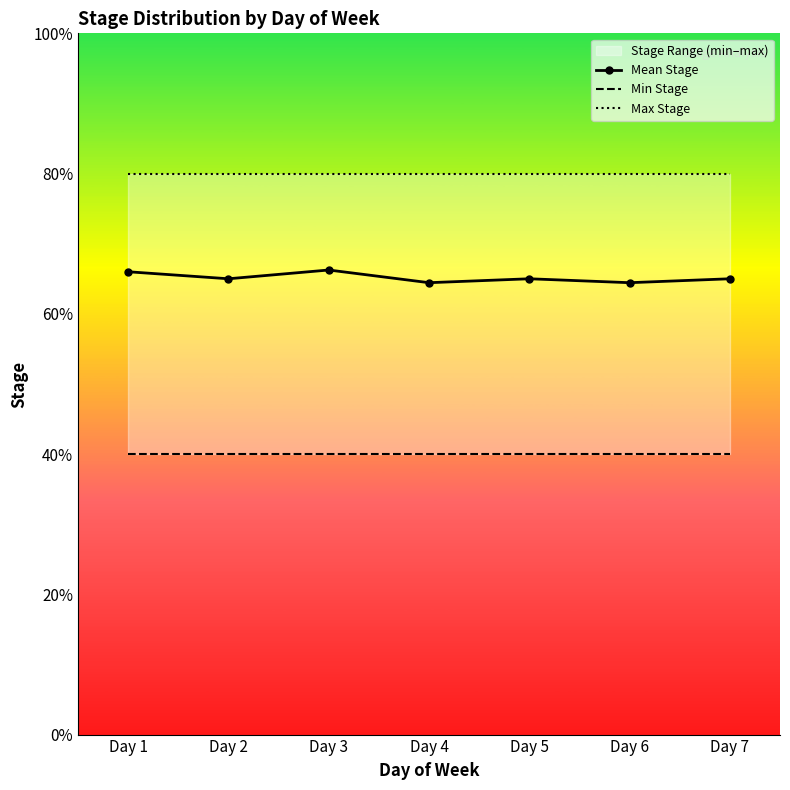

At which category does the chart reach its peak across all series?

Day 1